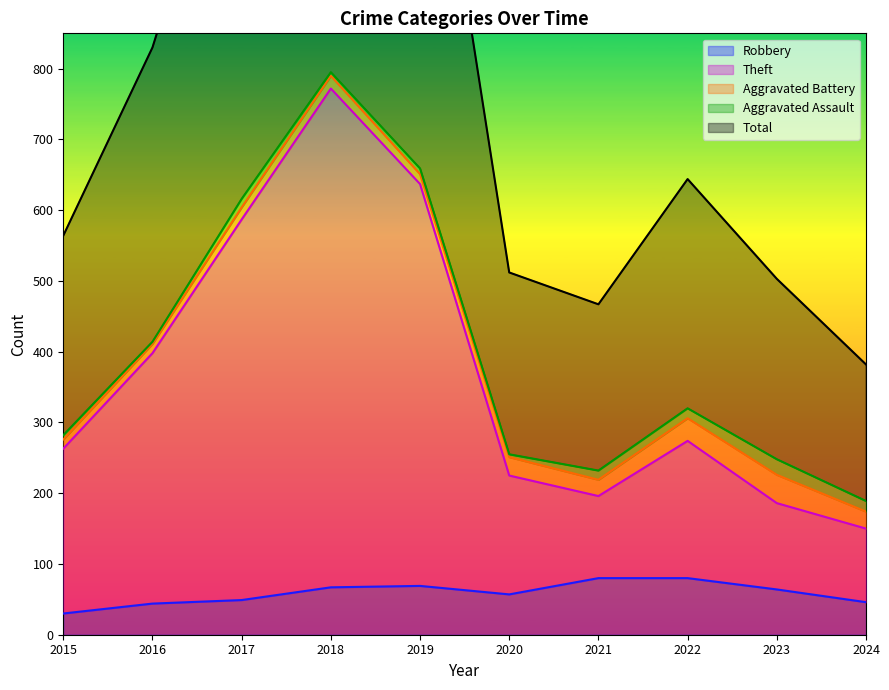

The Robbery series shows 80 at 2017. True or false?

False